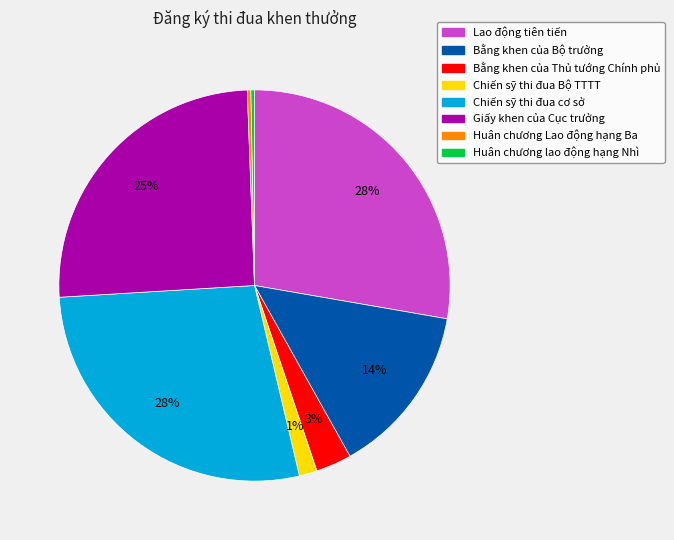

Approximately how many times larger is the value at Chiến sỹ thi đua cơ sở compared to Huân chương Lao động hạng Ba?

94.0